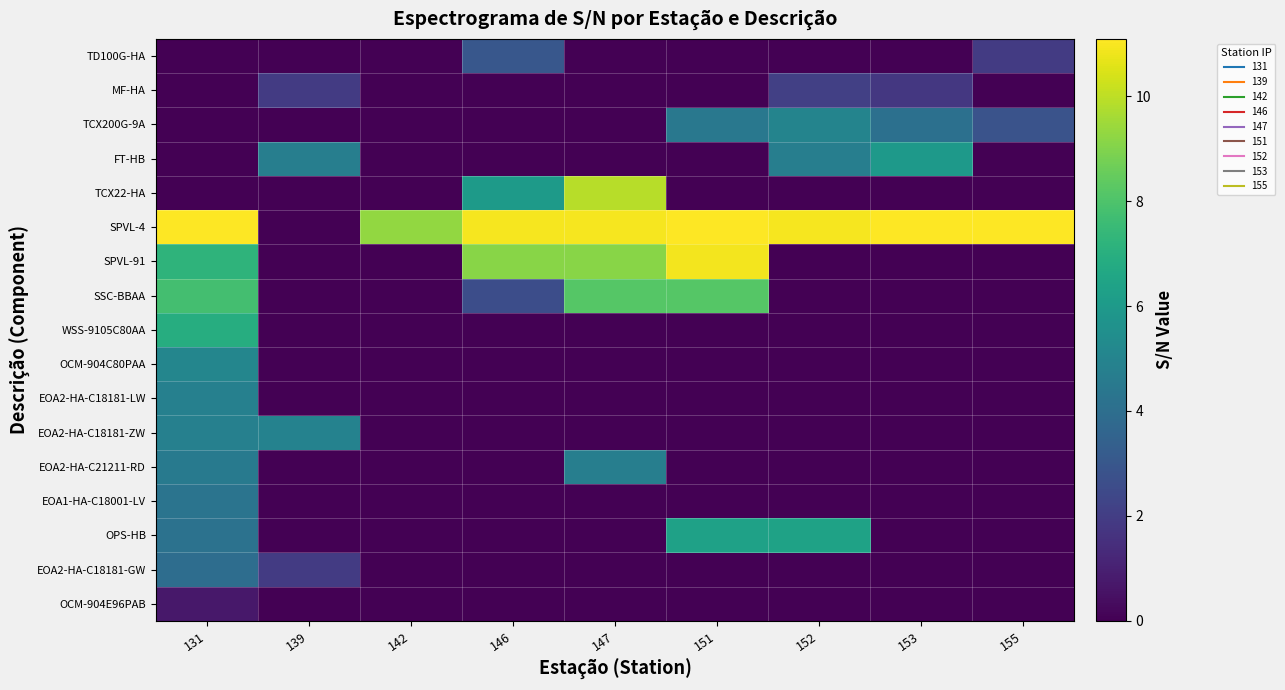

At which category does the chart reach its peak across all series?

151